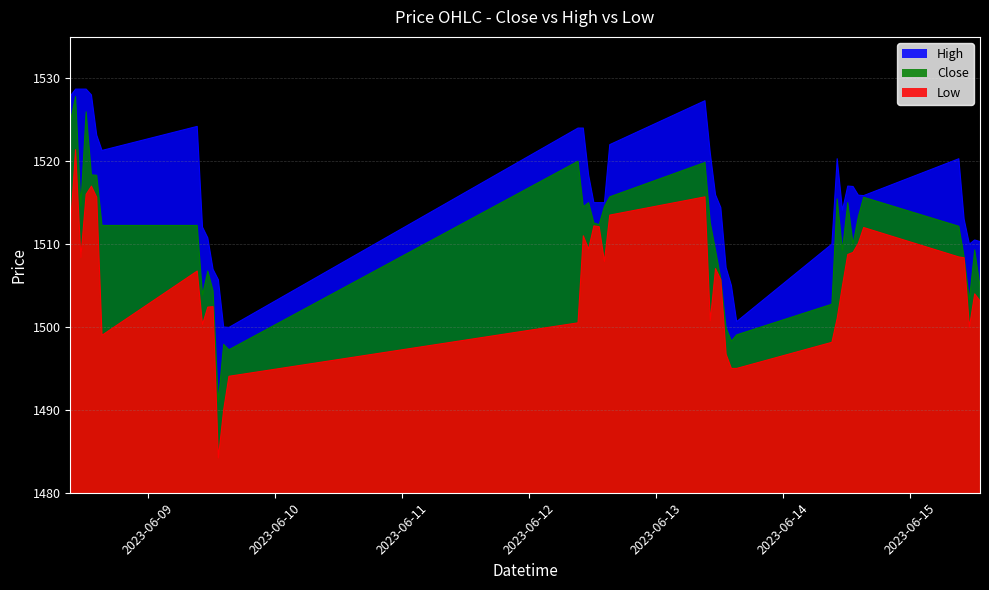

List the labels in order of Low value, smallest first.

2023-06-09 13:15, 2023-06-09 14:15, 2023-06-09 15:15, 2023-06-13 14:15, 2023-06-13 15:15, 2023-06-13 13:15, 2023-06-14 09:15, 2023-06-08 15:15, 2023-06-15 11:15, 2023-06-09 10:15, 2023-06-12 09:15, 2023-06-13 10:15, 2023-06-14 10:15, 2023-06-09 11:15, 2023-06-09 12:15, 2023-06-15 13:15, 2023-06-15 12:15, 2023-06-14 11:15, 2023-06-13 12:15, 2023-06-09 09:15, 2023-06-13 11:15, 2023-06-12 14:15, 2023-06-15 10:15, 2023-06-08 11:15, 2023-06-15 09:15, 2023-06-14 12:15, 2023-06-14 13:15, 2023-06-12 11:15, 2023-06-14 14:15, 2023-06-12 10:15, 2023-06-08 09:15, 2023-06-14 15:15, 2023-06-12 13:15, 2023-06-12 12:15, 2023-06-12 15:15, 2023-06-08 14:15, 2023-06-13 09:15, 2023-06-08 12:15, 2023-06-08 13:15, 2023-06-08 10:15